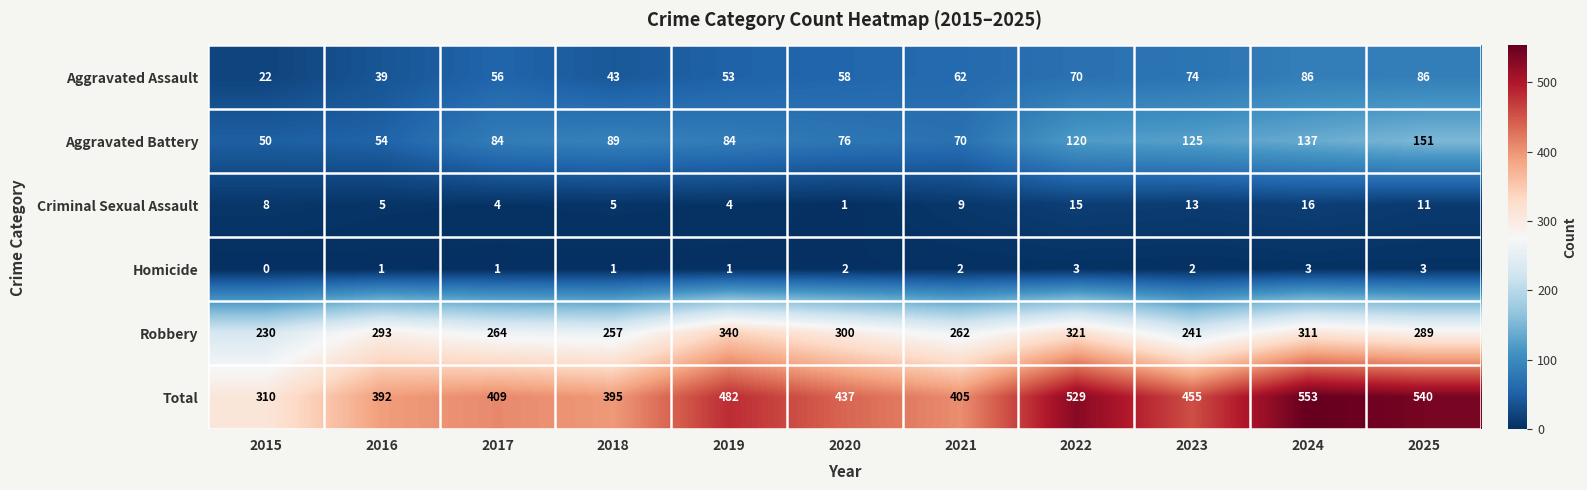

Which series has the largest range (max minus min)?

Total